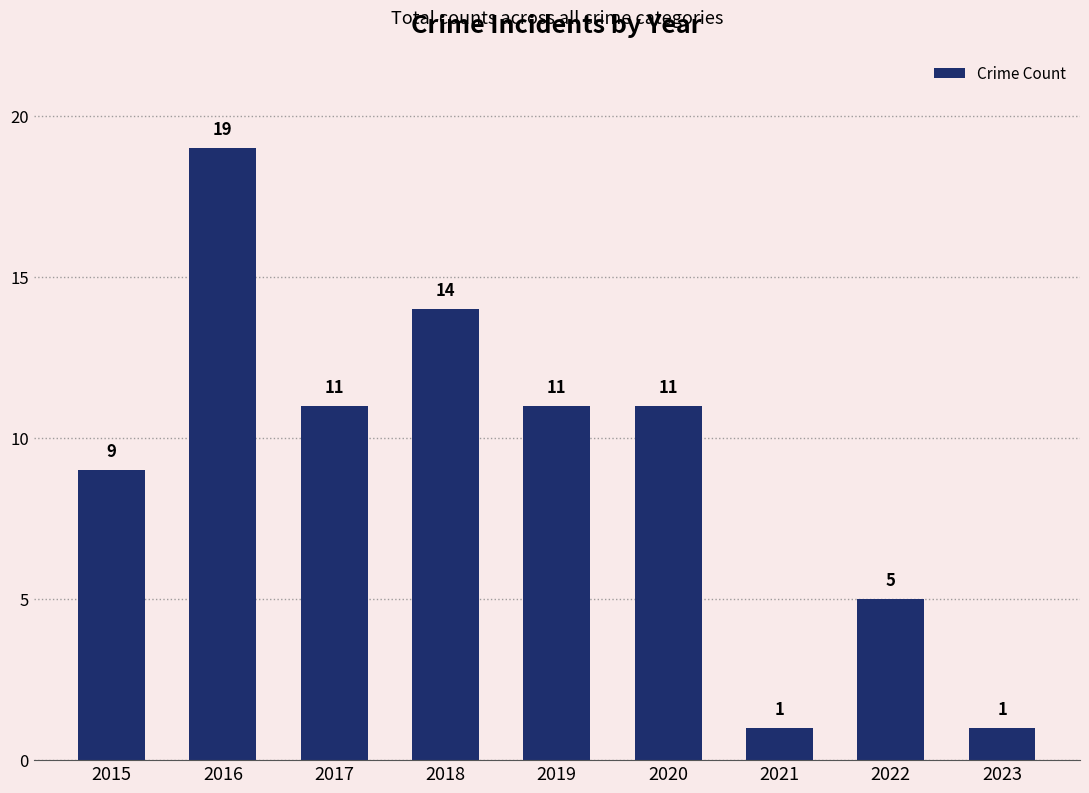

Where does the data first go above 11?

2016